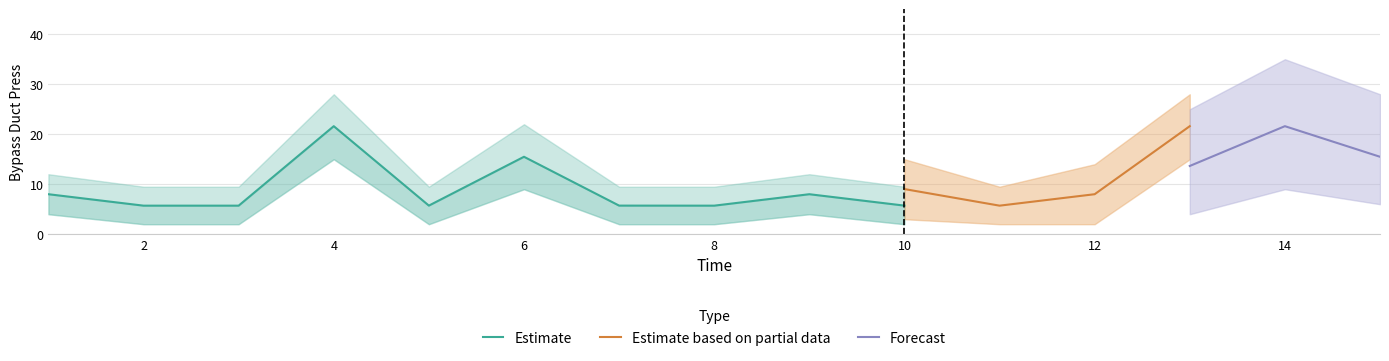

How many lines are shown in the chart?

3